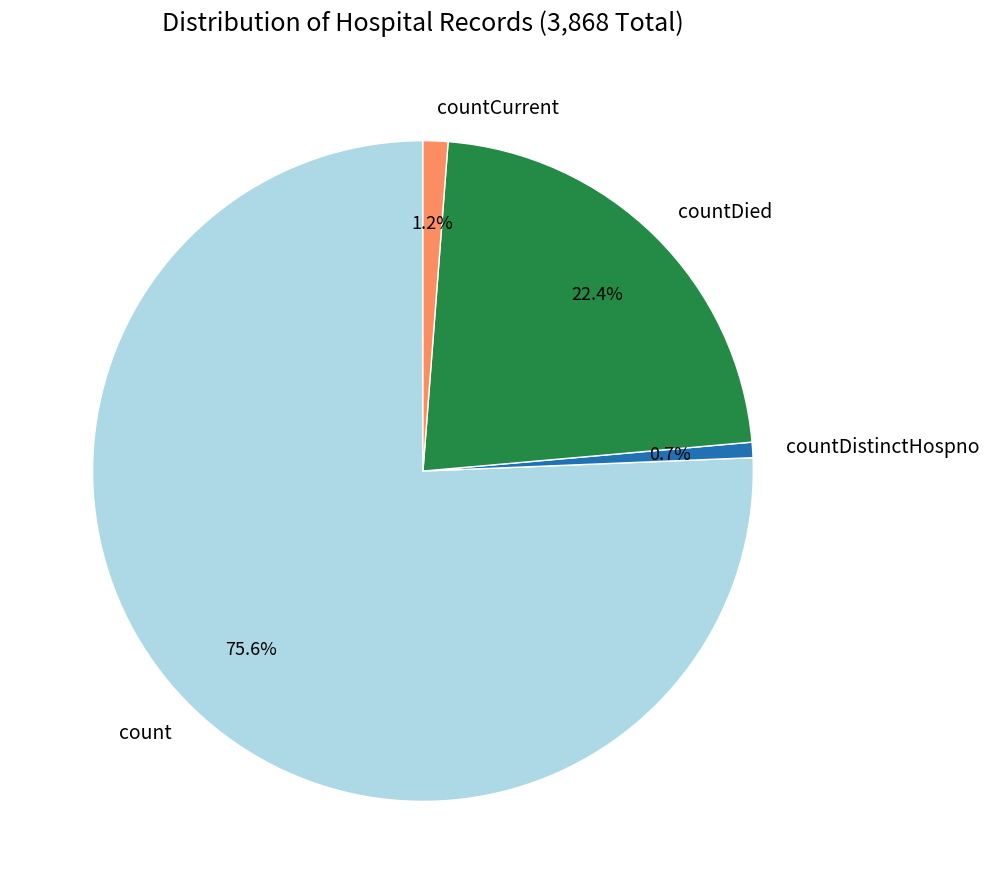

Is it true that countDistinctHospno is 11% of the pie?

False